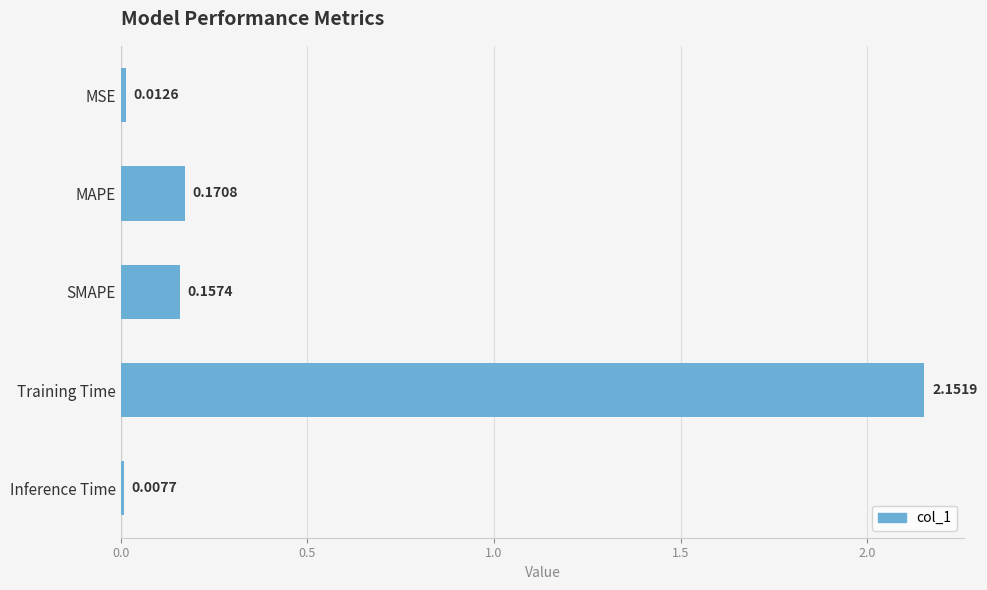

How many categories are shown in the chart?

5